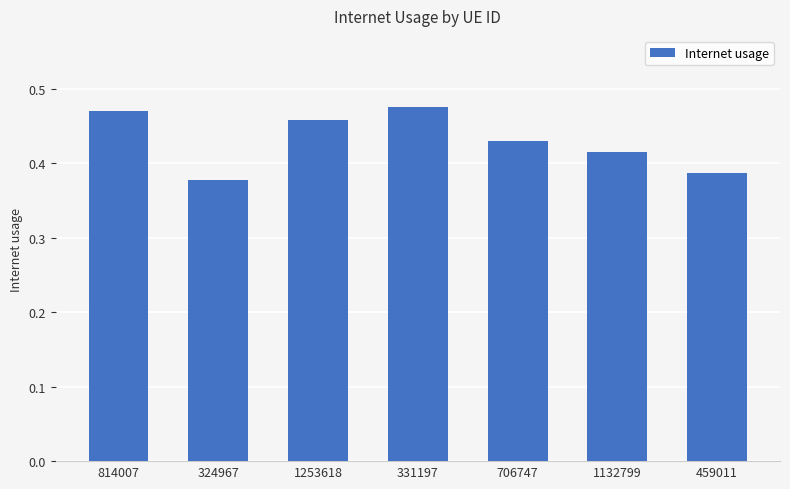

Which has a higher value, 814007 or 324967?

814007